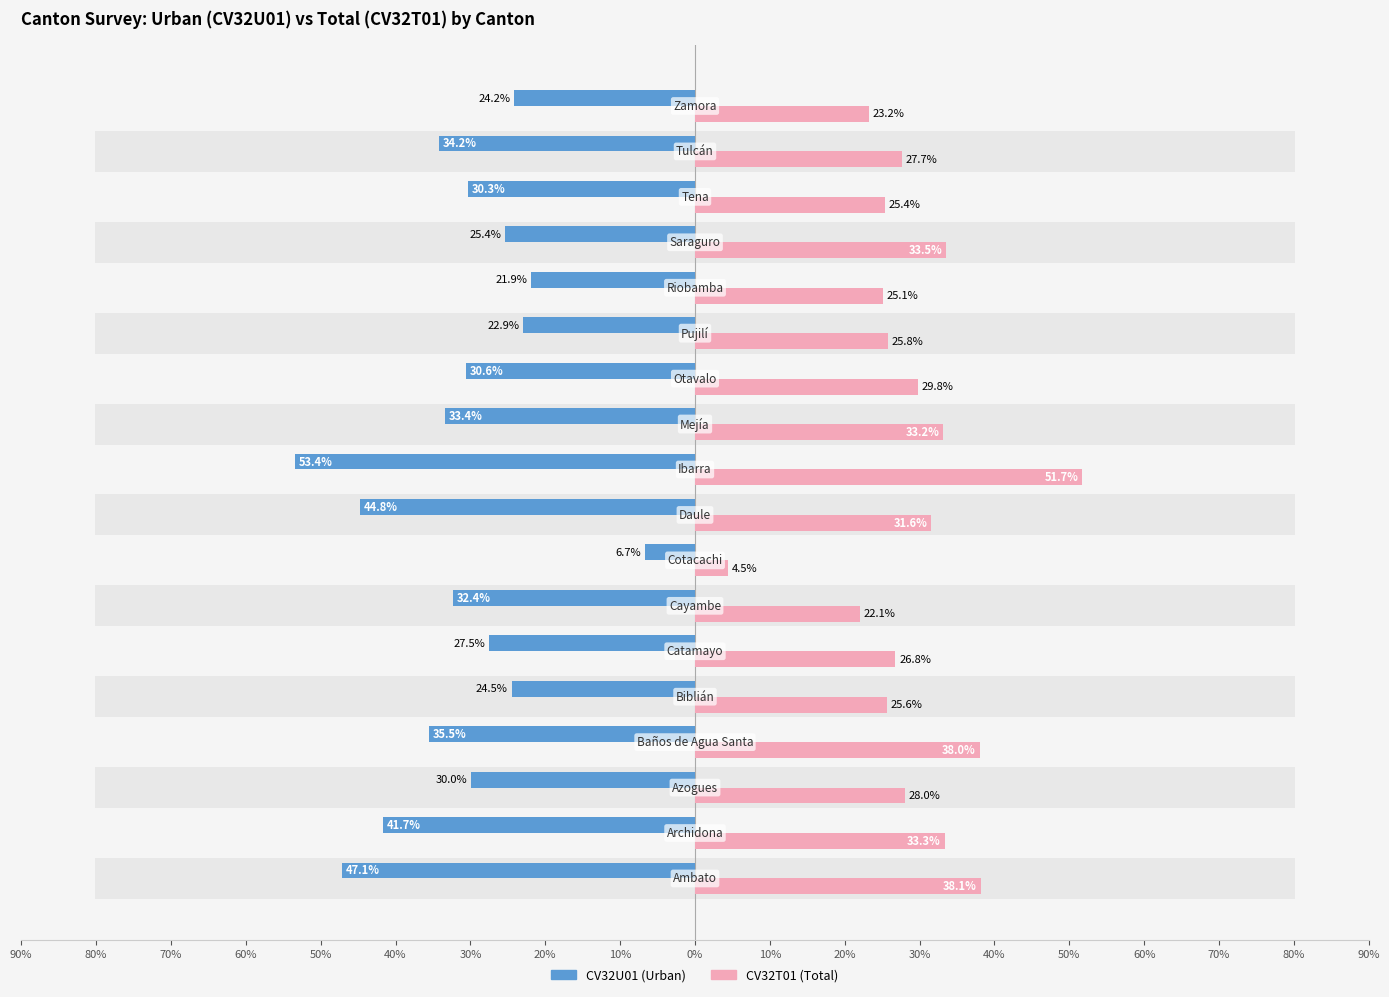

At 50%, list the series in order from smallest to largest.

CV32U01, CV32T01